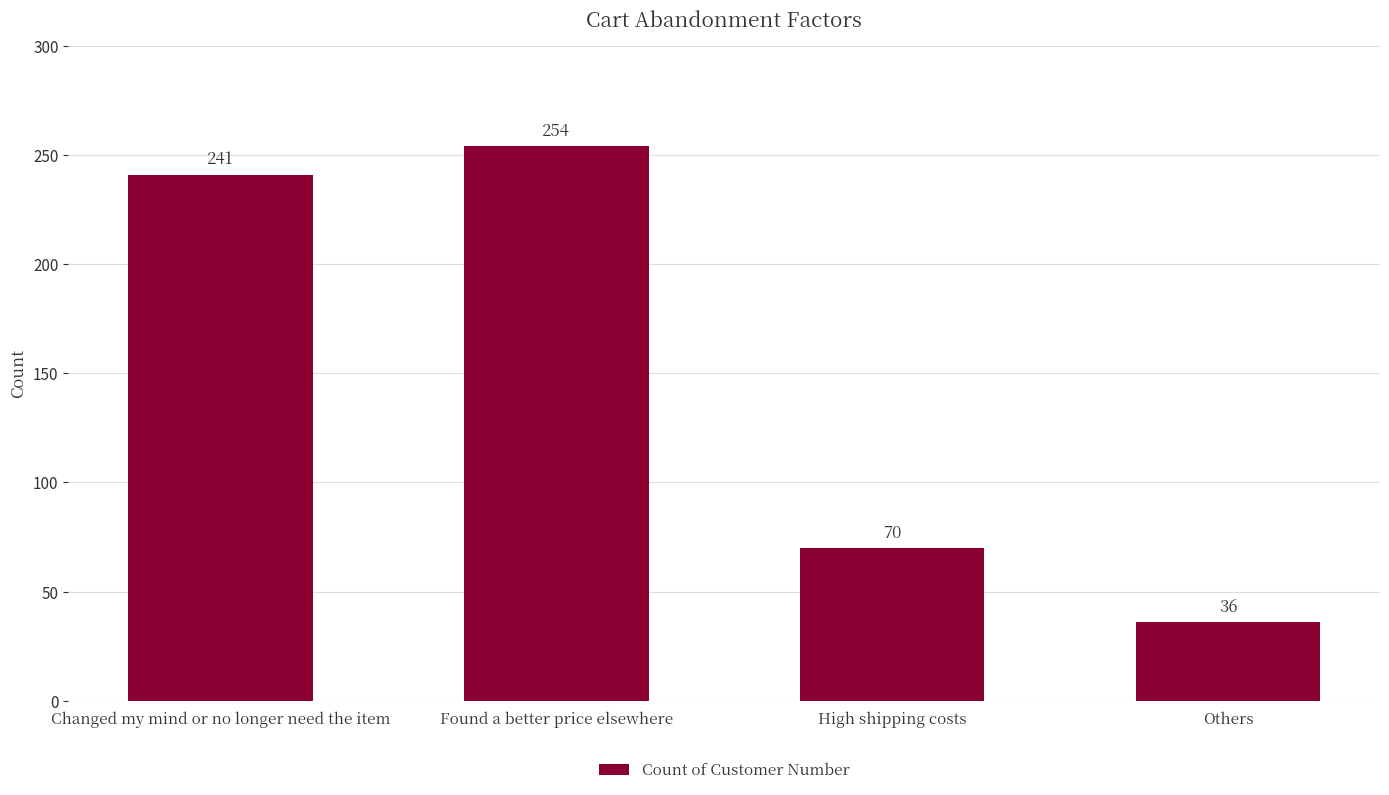

Reading left to right, transcribe all the data shown in this chart.

241	254	70	36